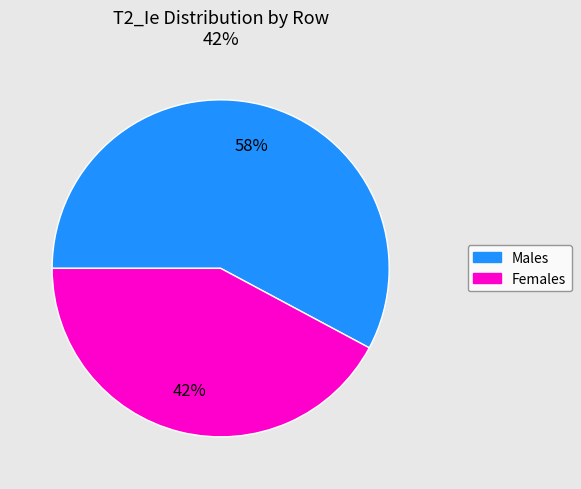

Count the number of slices in the pie.

2